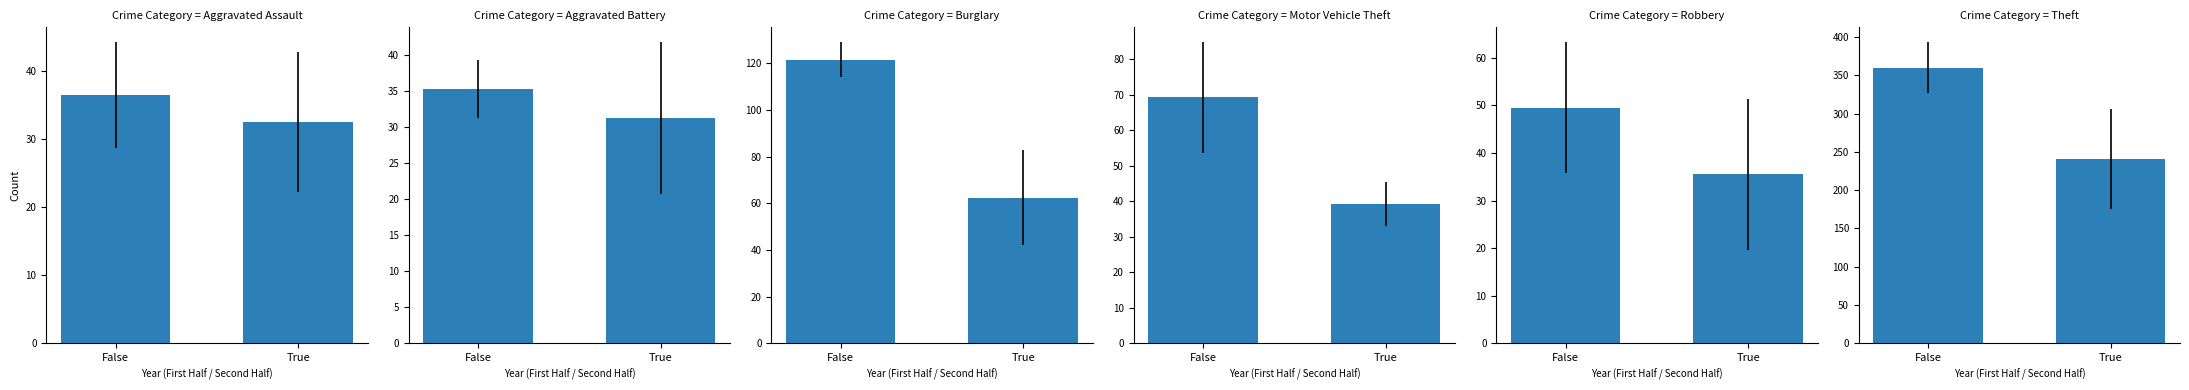

At which label does Aggravated Assault first exceed 36?

False